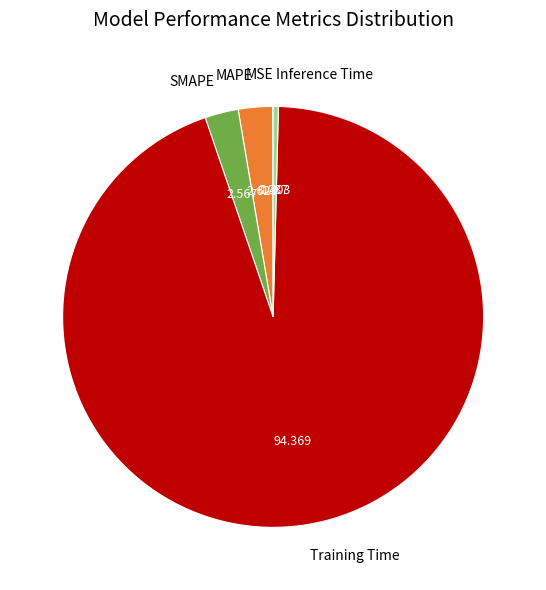

Is there a majority slice in this chart?

Yes